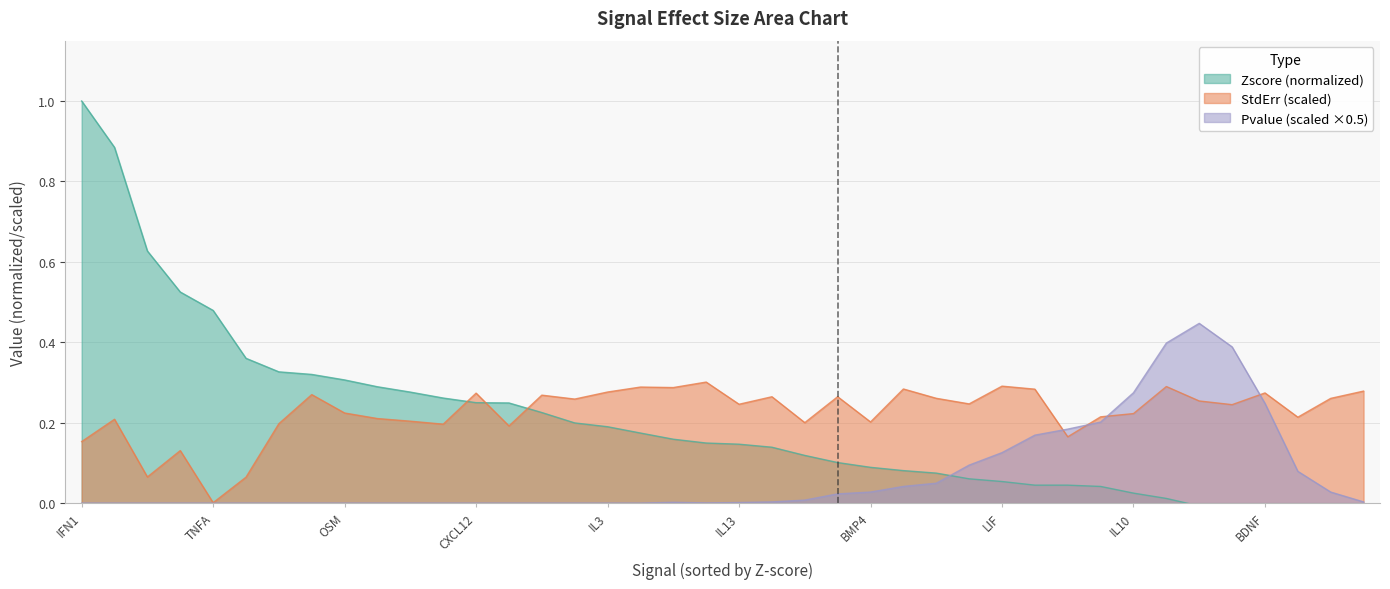

How many data points does each series have?

40